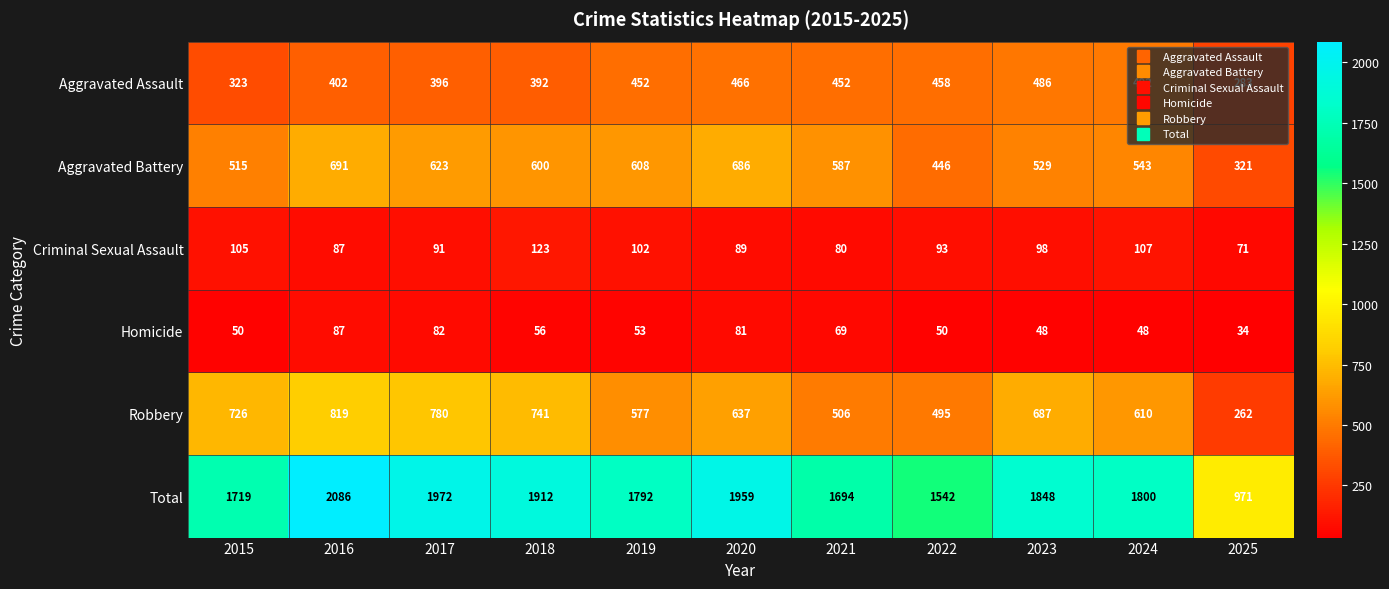

Is it true that Aggravated Assault equals 634 at 2016?

False